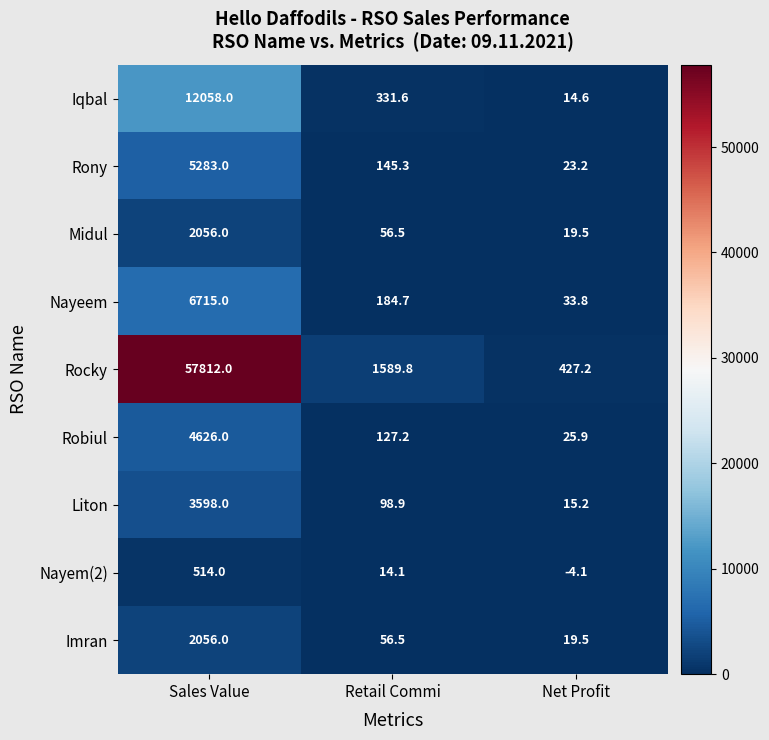

Where does the Iqbal series first go above 331?

Sales Value